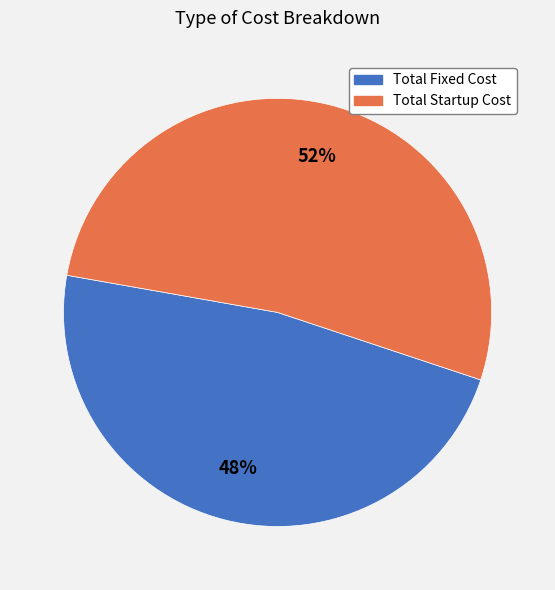

To the nearest percent, what is the combined percentage of Total Fixed Cost and Total Startup Cost?

100%